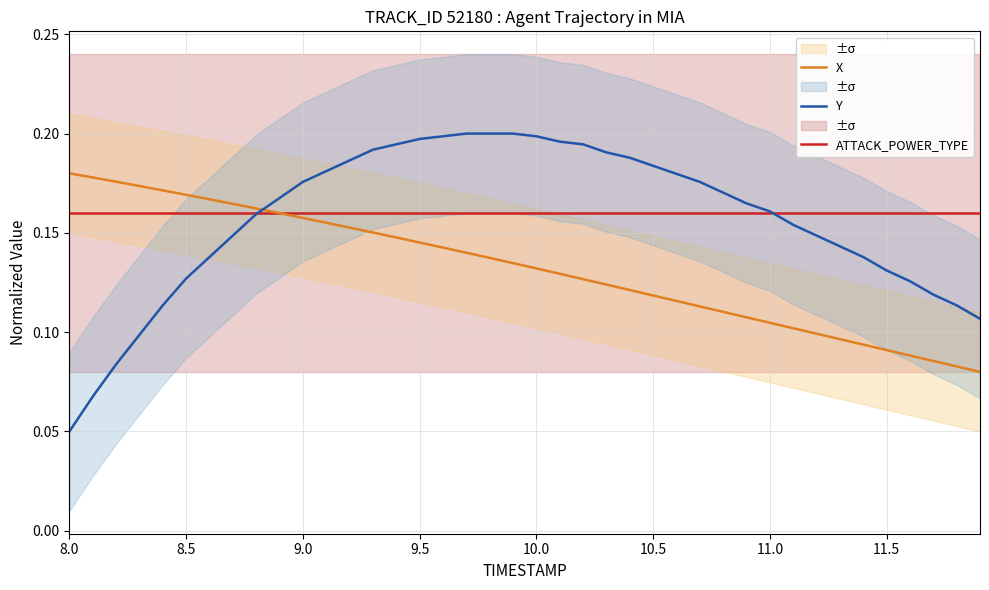

Reading left to right, extract all data points from this chart.

ATTACK_POWER_TYPE: 0.2	0.2	0.2	0.2	0.2	0.2	0.2	0.2	0.2	0.2	0.2	0.2	0.2	0.2	0.2	0.2	0.2	0.2	0.2	0.2	0.2	0.2	0.2	0.2	0.2	0.2	0.2	0.2	0.2	0.2	0.2	0.2	0.2	0.2	0.2	0.2	0.2	0.2	0.2	0.2
X: 0.2	0.2	0.2	0.2	0.2	0.2	0.2	0.2	0.2	0.2	0.2	0.2	0.2	0.2	0.1	0.1	0.1	0.1	0.1	0.1	0.1	0.1	0.1	0.1	0.1	0.1	0.1	0.1	0.1	0.1	0.1	0.1	0.1	0.1	0.1	0.1	0.1	0.1	0.1	0.1
Y: 0.1	0.1	0.1	0.1	0.1	0.1	0.1	0.1	0.2	0.2	0.2	0.2	0.2	0.2	0.2	0.2	0.2	0.2	0.2	0.2	0.2	0.2	0.2	0.2	0.2	0.2	0.2	0.2	0.2	0.2	0.2	0.2	0.1	0.1	0.1	0.1	0.1	0.1	0.1	0.1